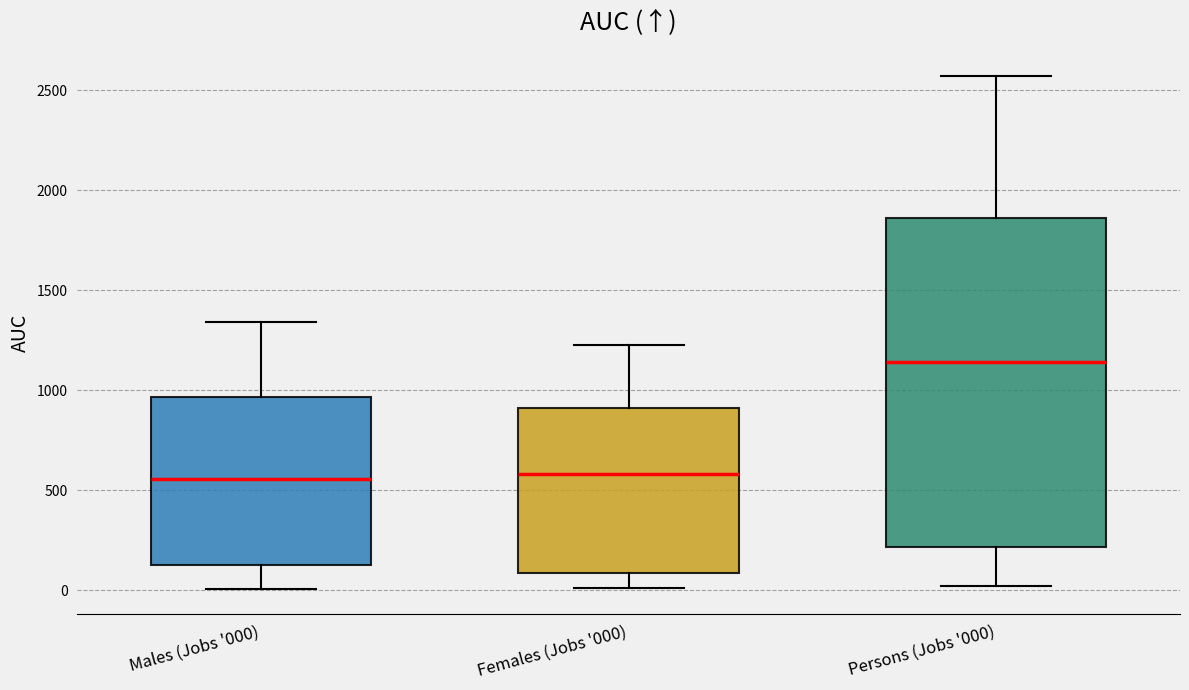

Where does the upper whisker of the box for Males (Jobs '000) end on the y-axis? The values are not printed on the chart, so give them approximately, as read against the axis.

1350